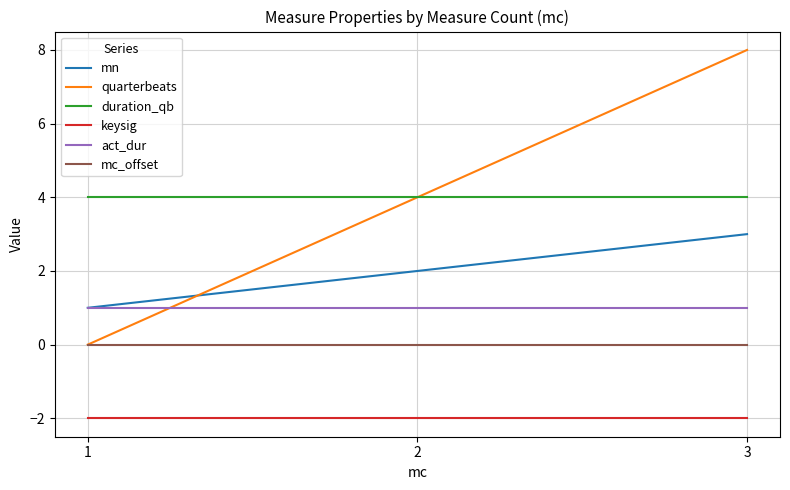

Where is quarterbeats nearest to the value 4?

2